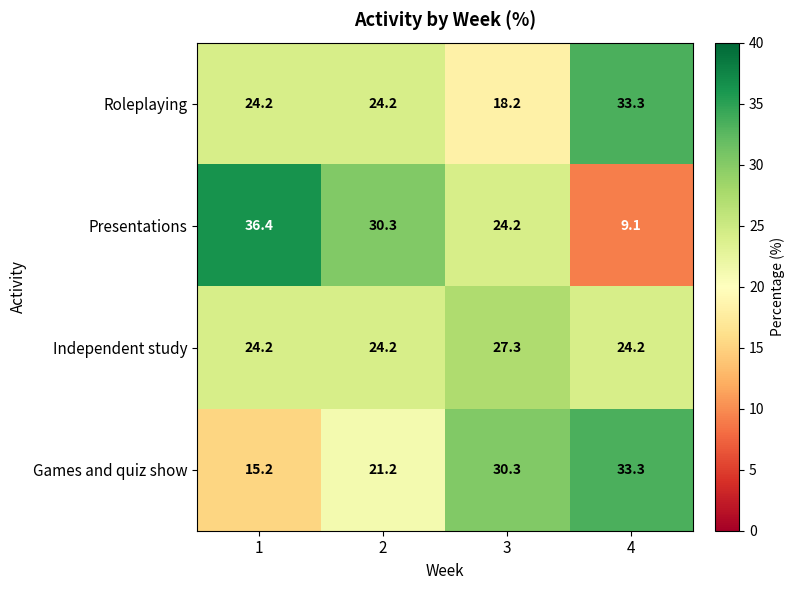

Reading left to right, transcribe all the data shown in this chart.

Roleplaying: 1=24.2	2=24.2	3=18.2	4=33.3
Presentations: 1=36.4	2=30.3	3=24.2	4=9.1
Independent study: 1=24.2	2=24.2	3=27.3	4=24.2
Games and quiz show: 1=15.2	2=21.2	3=30.3	4=33.3